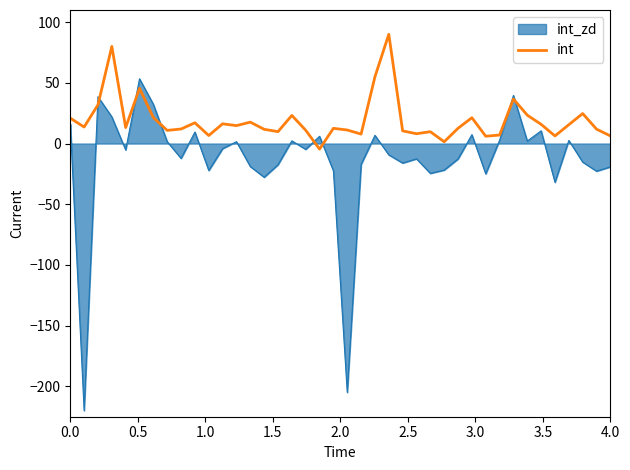

Which series has the widest spread of values?

int_zd